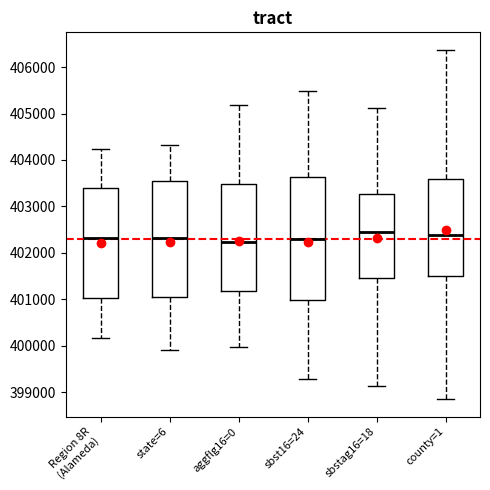

Comparing the boxes themselves (not the whiskers), which one is the tallest?

sbst16=24